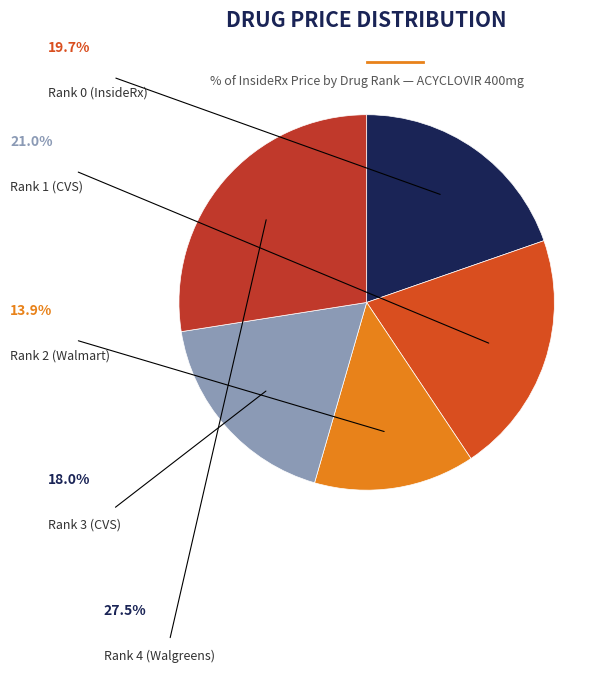

Which slice is the largest?

ACYCLOVIR Rank 4